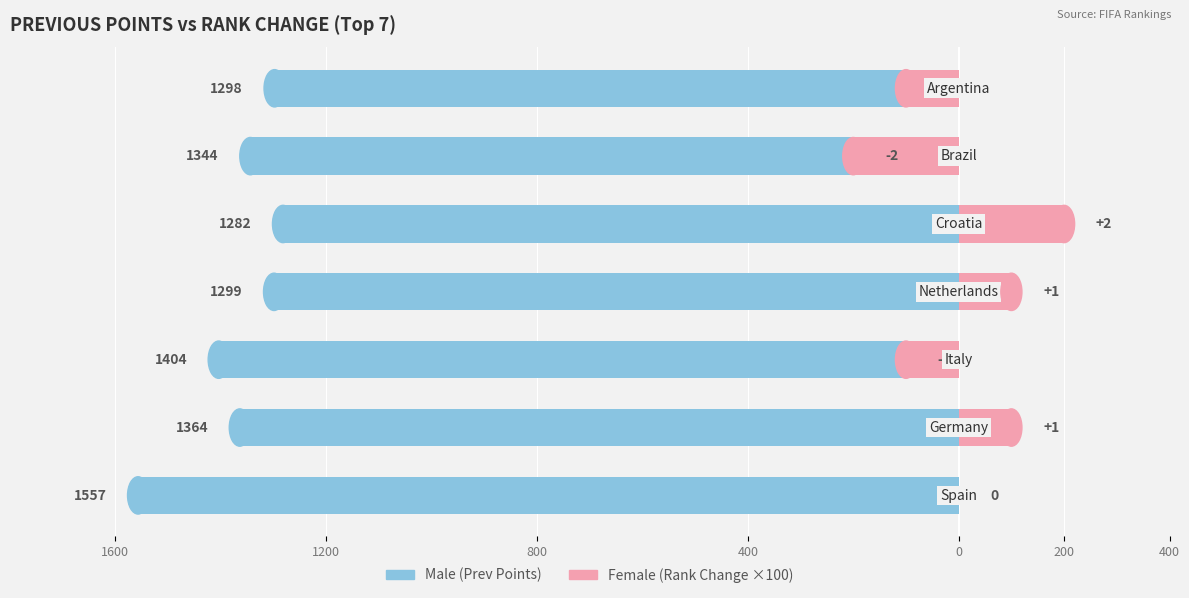

Count the number of categories in the chart.

7